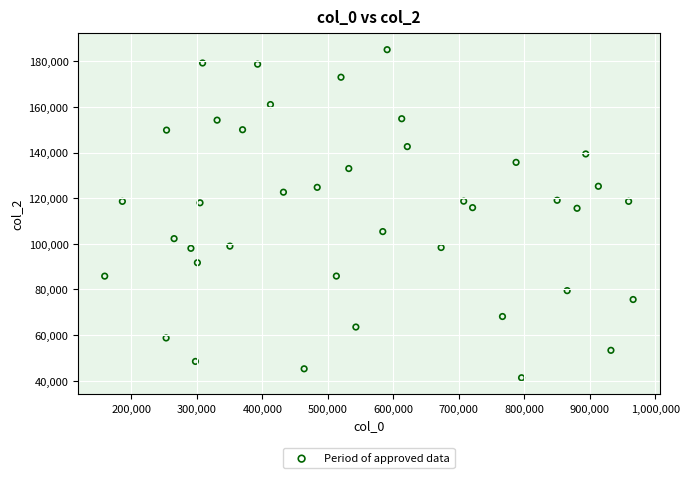

What is the range of Y values (max minus min)?

143818